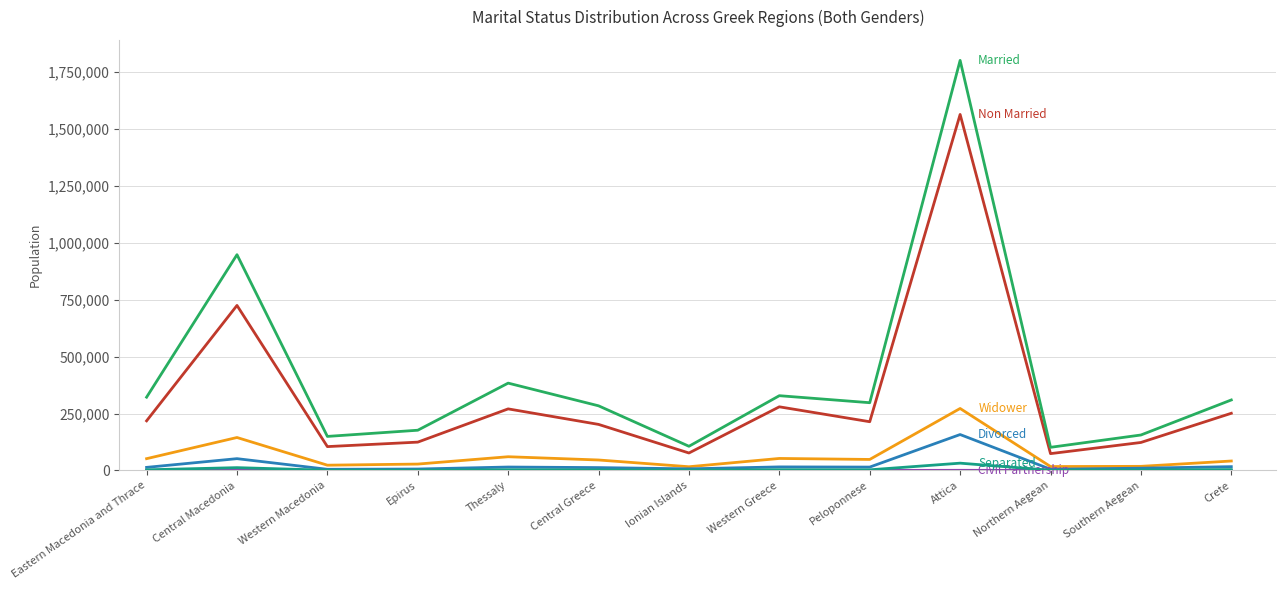

At which category does the chart reach its peak across all series?

Attica